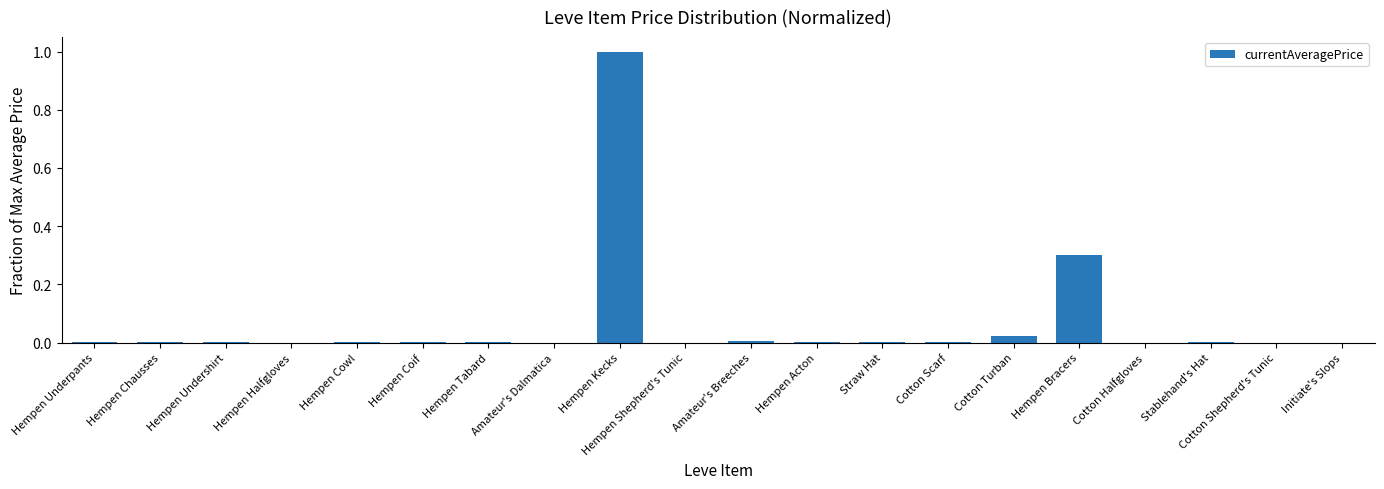

Which category has the highest value across all series?

Hempen Kecks